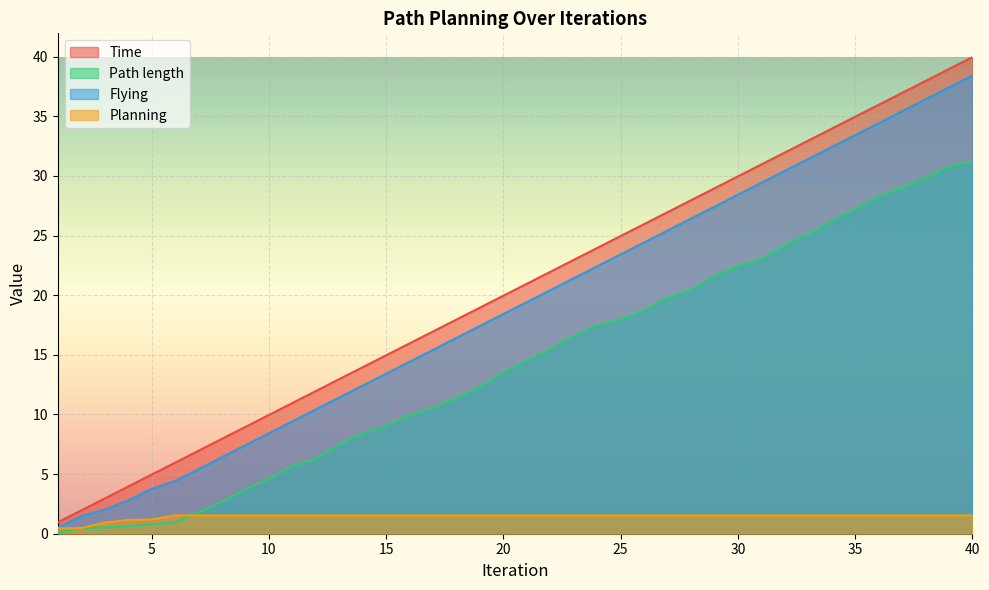

How many lines are shown in the chart?

4